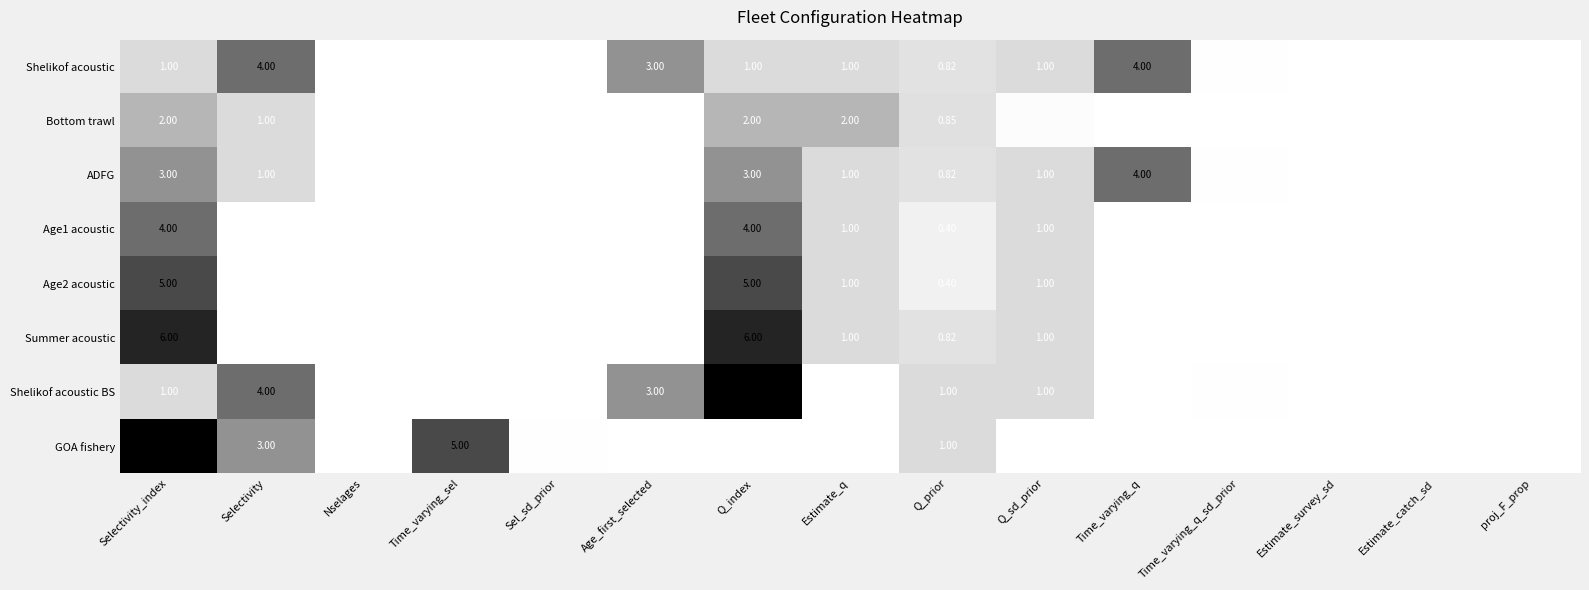

At which label is Bottom trawl closest to 1?

Selectivity